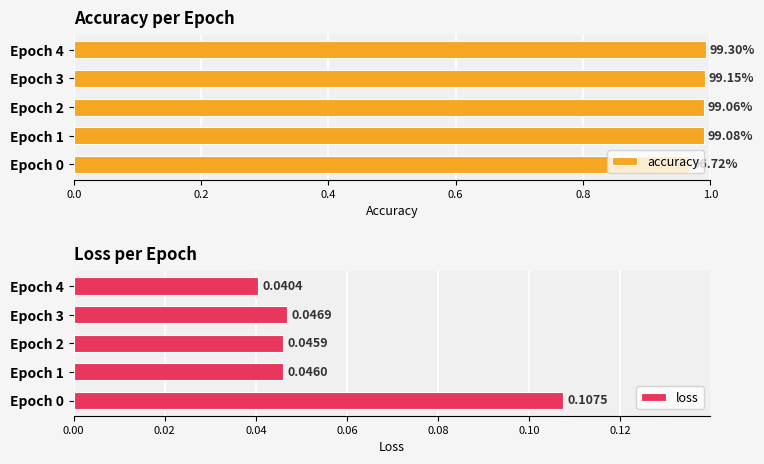

Is the value of loss at Epoch 1 greater than the value of accuracy at Epoch 0?

No